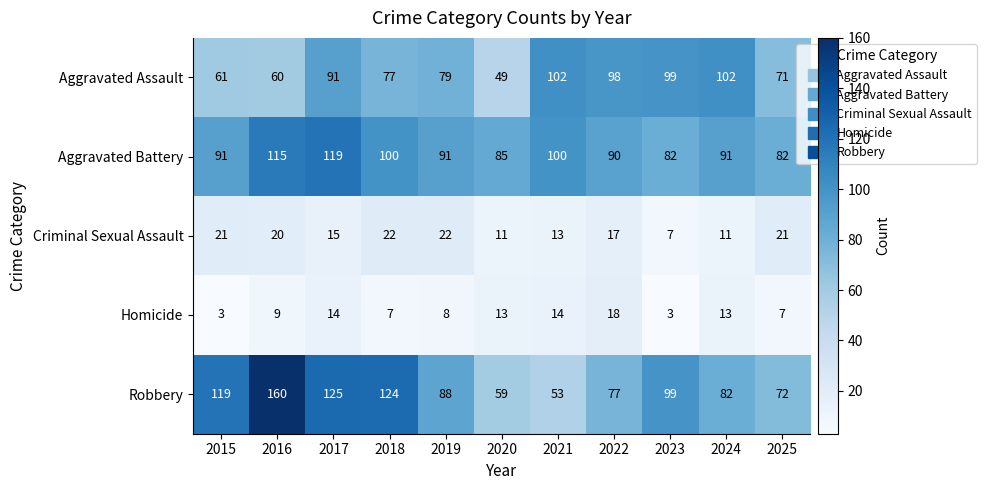

What is the greatest value displayed?

160